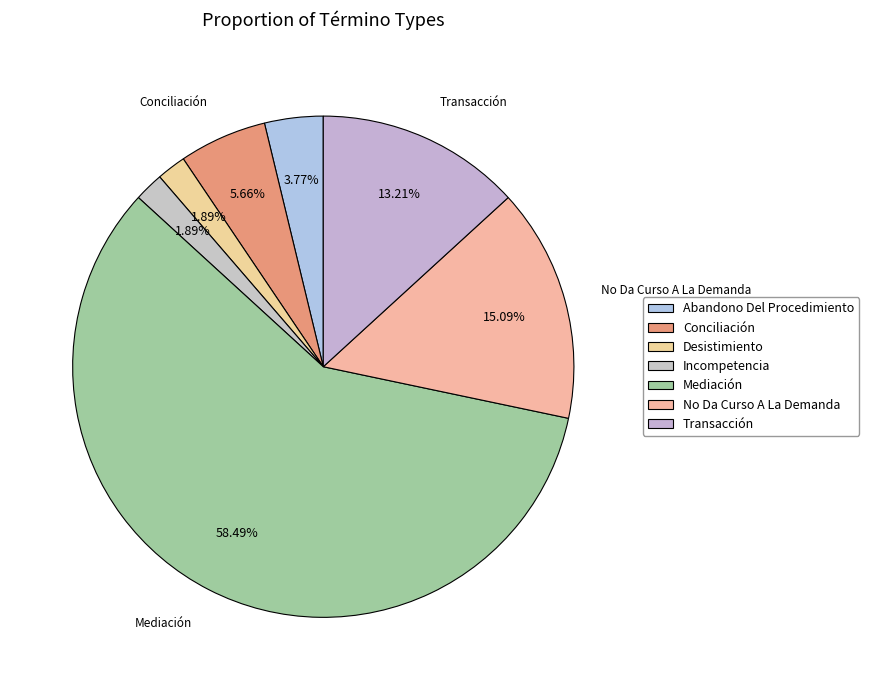

To the nearest percent, what portion does Conciliación represent?

6%